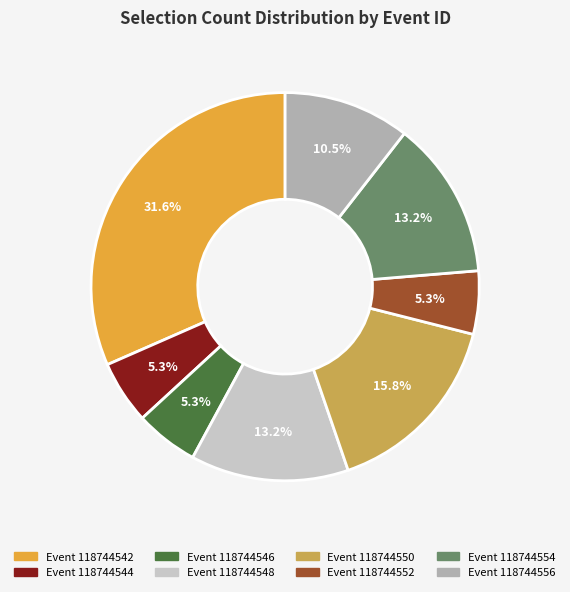

Is there any slice that represents more than half of the pie?

No